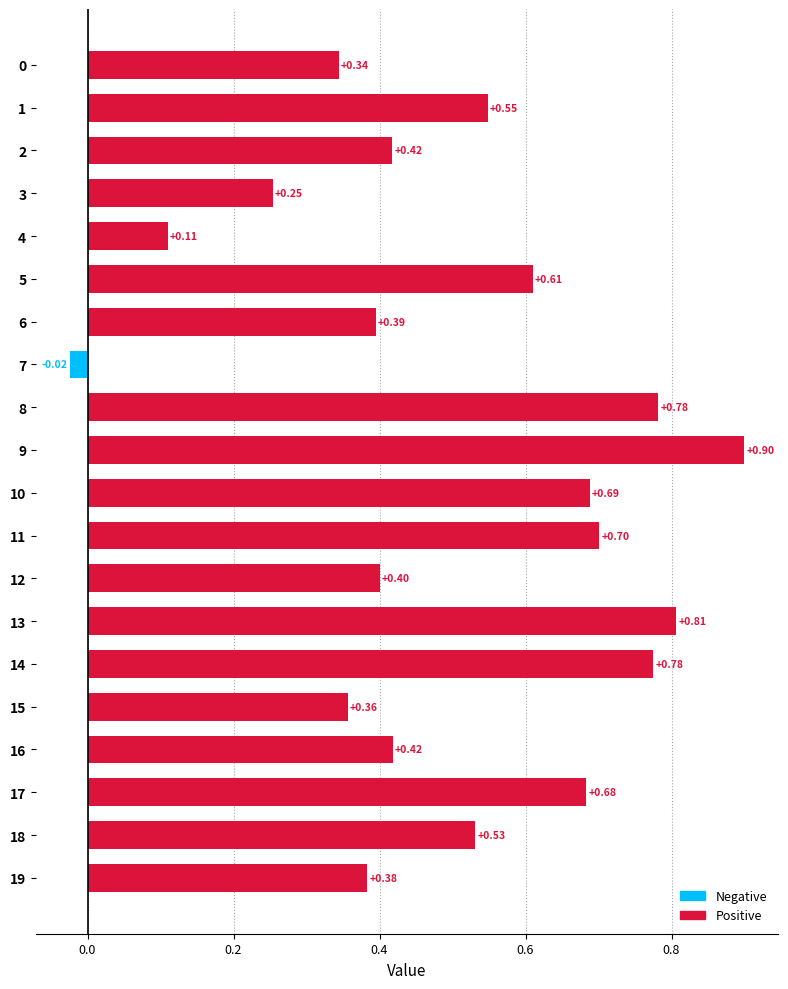

What is the change in value from 0 to 17?

+0.3